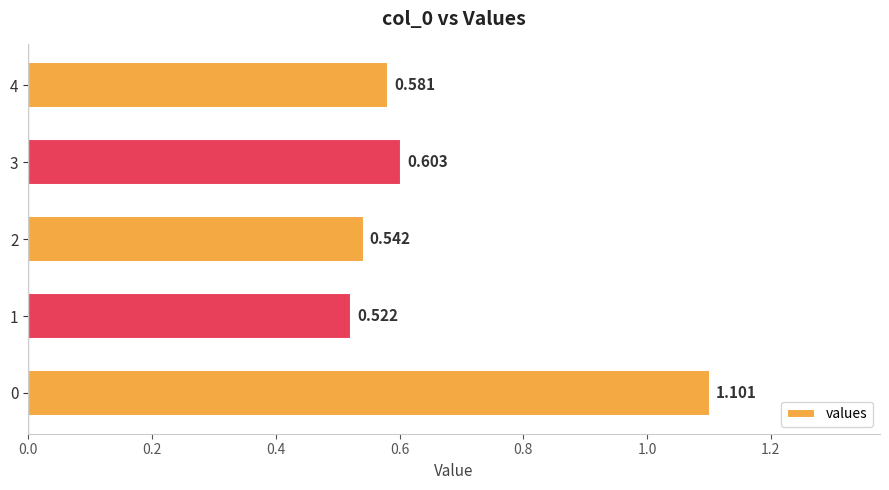

Which label corresponds to the smallest value in the chart?

1